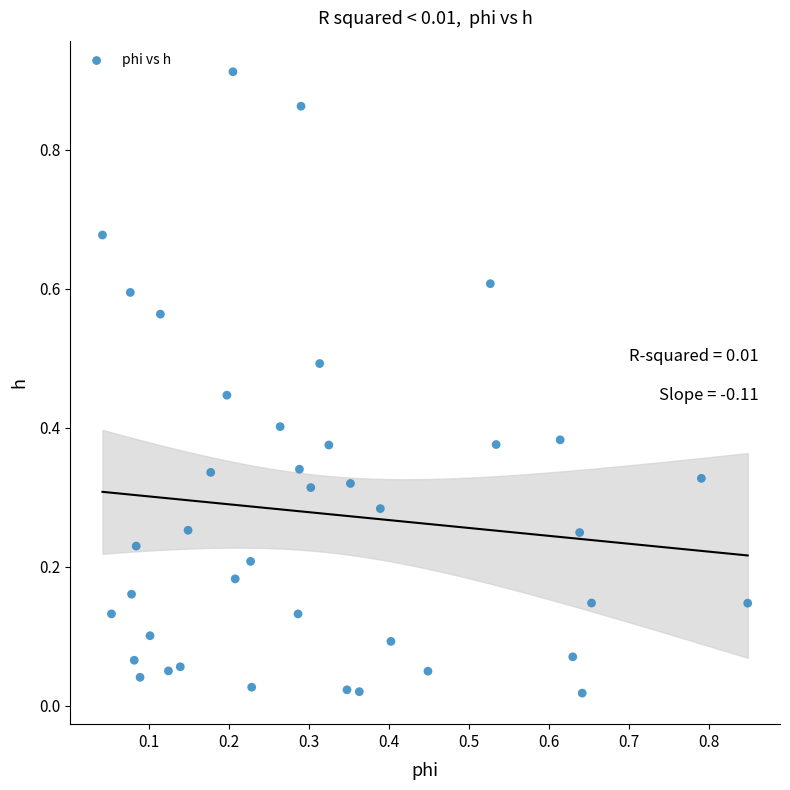

What is the range of X values (max minus min)?

0.8